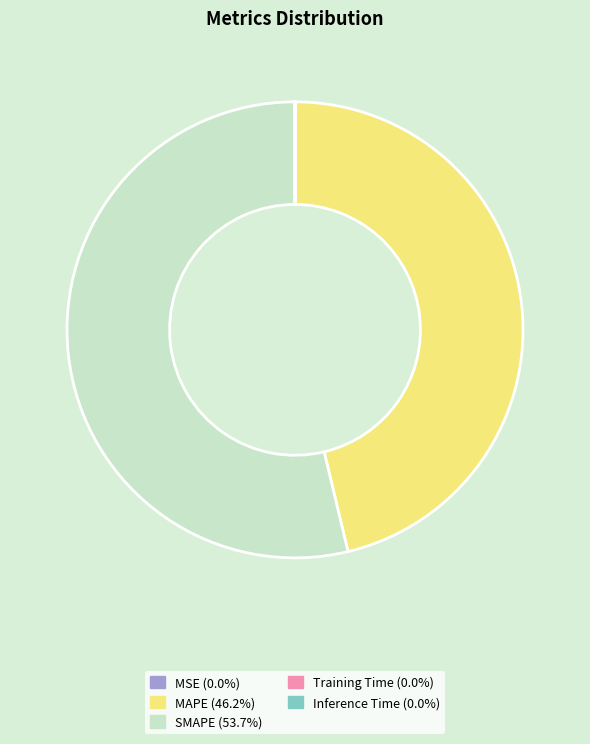

Does any single category account for the majority?

Yes